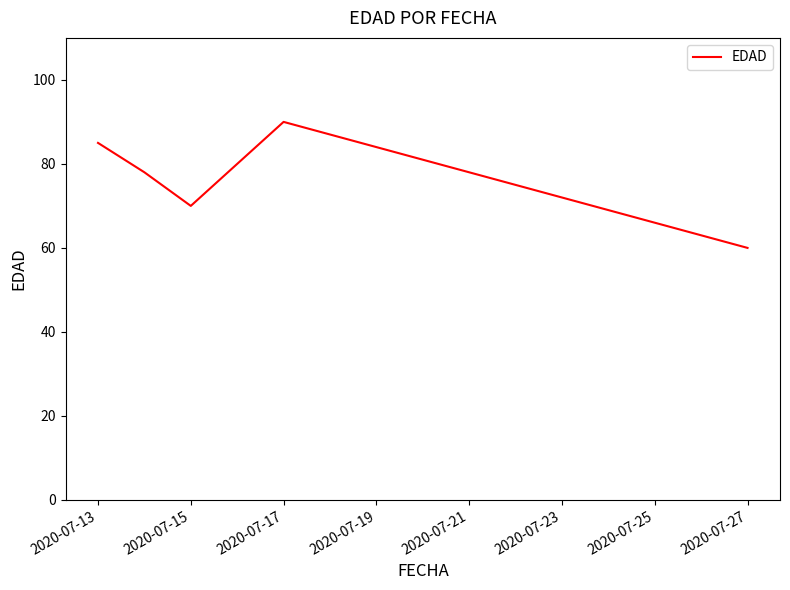

What is the smallest value displayed?

60